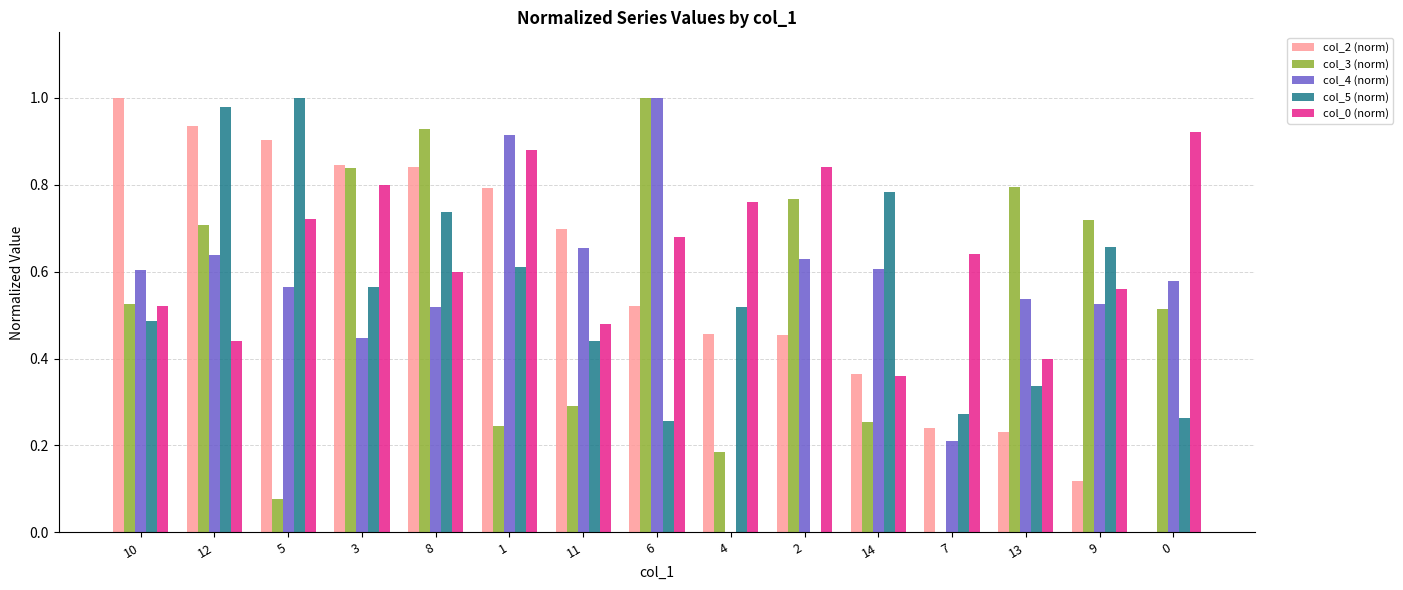

How many positive values does the col_5 (norm) series have?

14